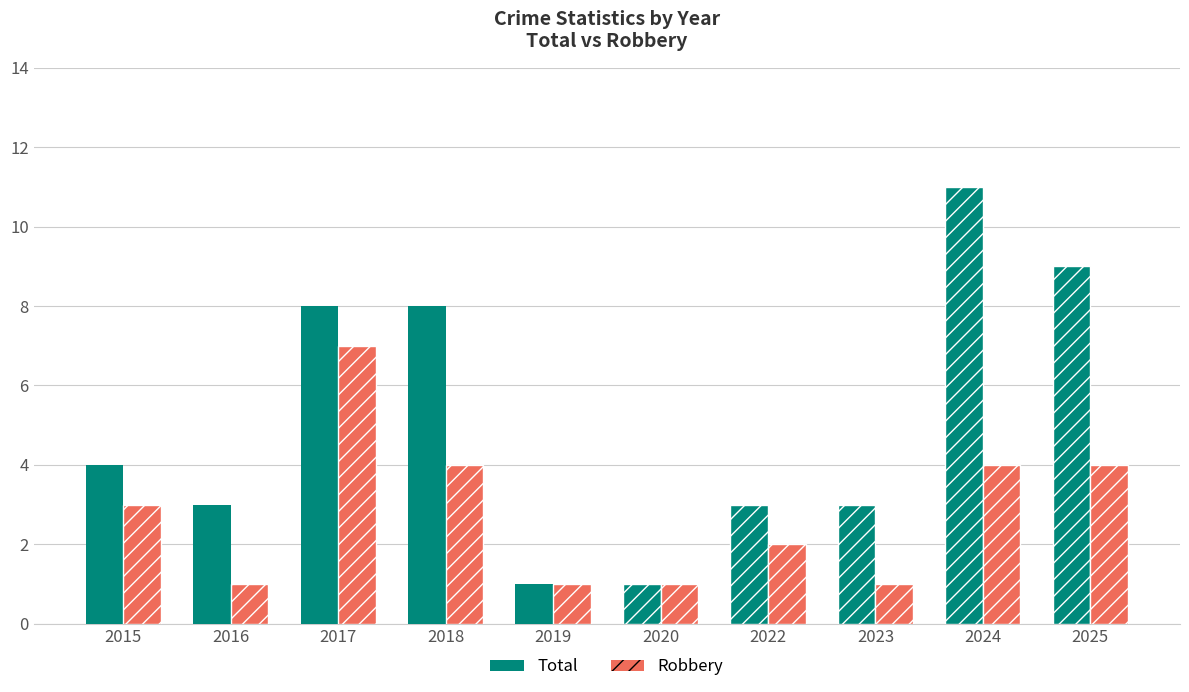

What is the sum of the Total values at 2020 and 2017?

9